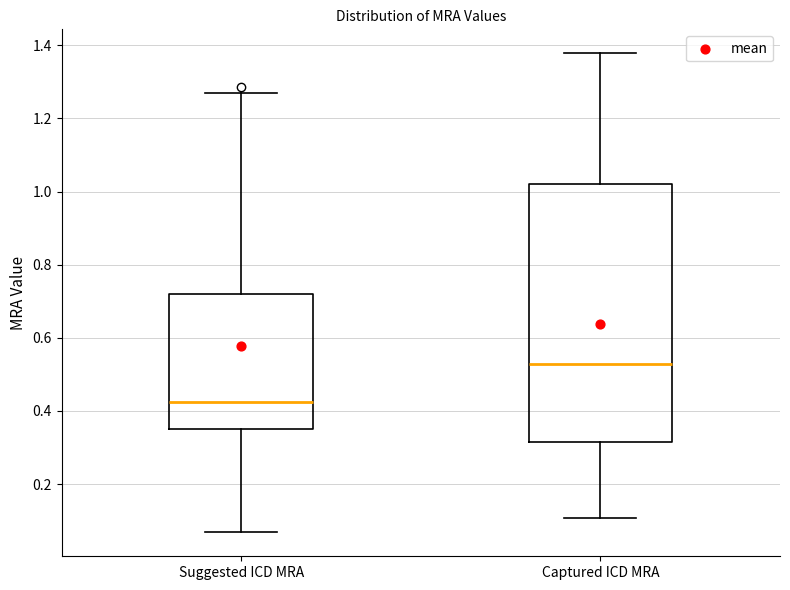

Reading left to right, read every box against the y-axis: the position of its median line, the range the box covers, and the ends of its whiskers. The values are not printed on the chart, so give them approximately, as read against the axis.

Suggested ICD MRA: median 0.42, box 0.36 to 0.72, whiskers 0.06 to 1.28
Captured ICD MRA: median 0.52, box 0.32 to 1.02, whiskers 0.10 to 1.38